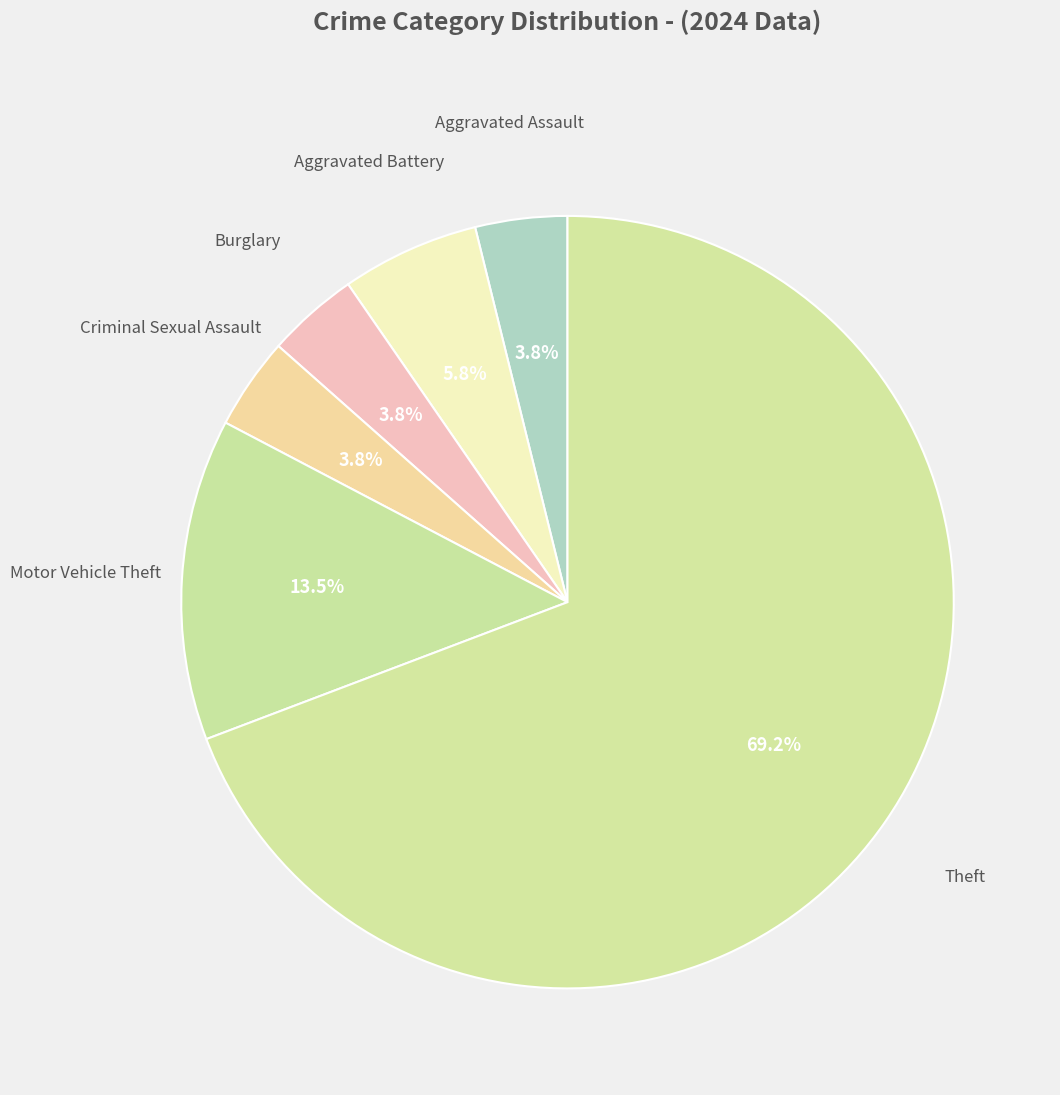

How many segments does this pie chart have?

6